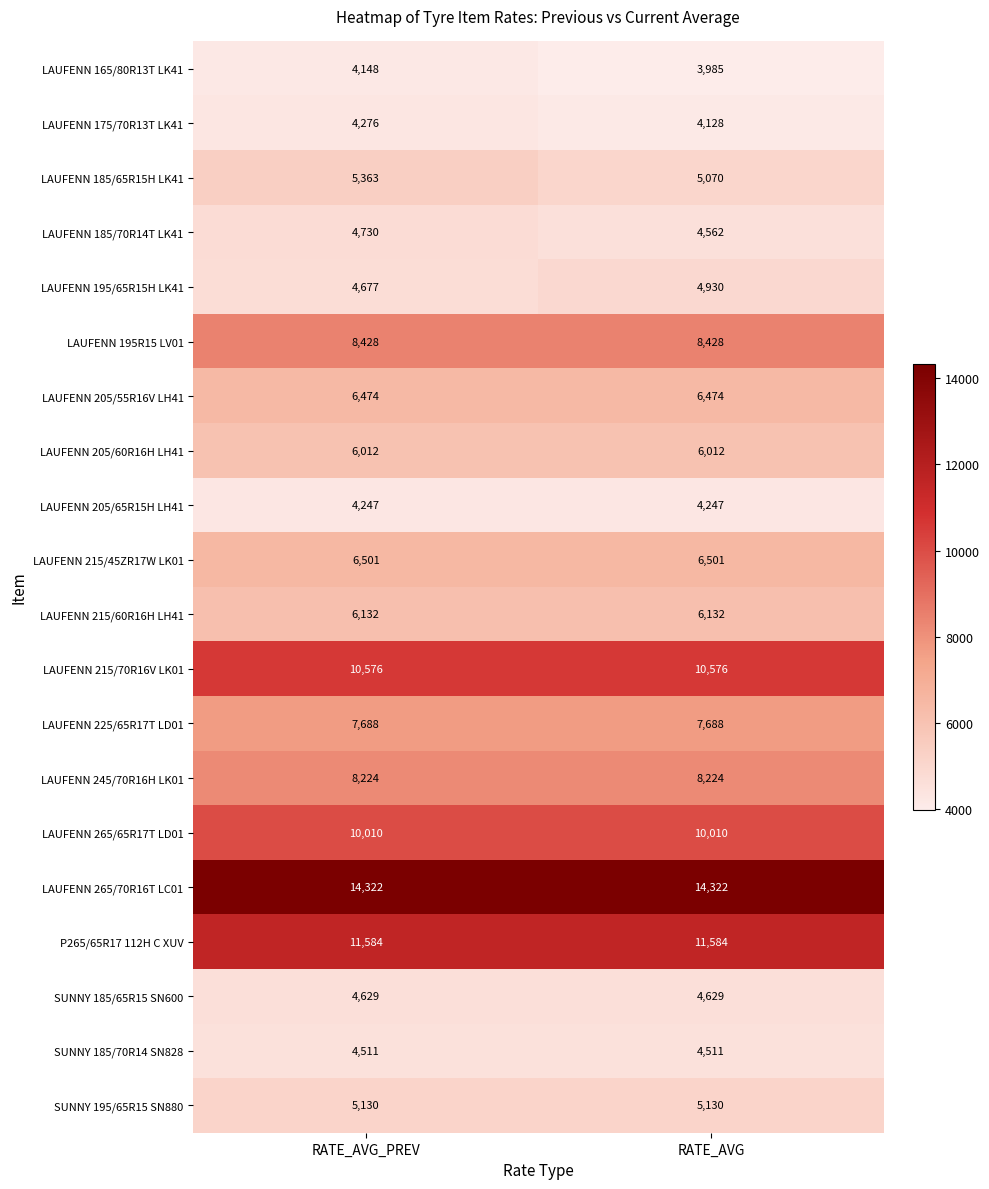

Which series has the widest spread of values?

LAUFENN 185/65R15H LK41